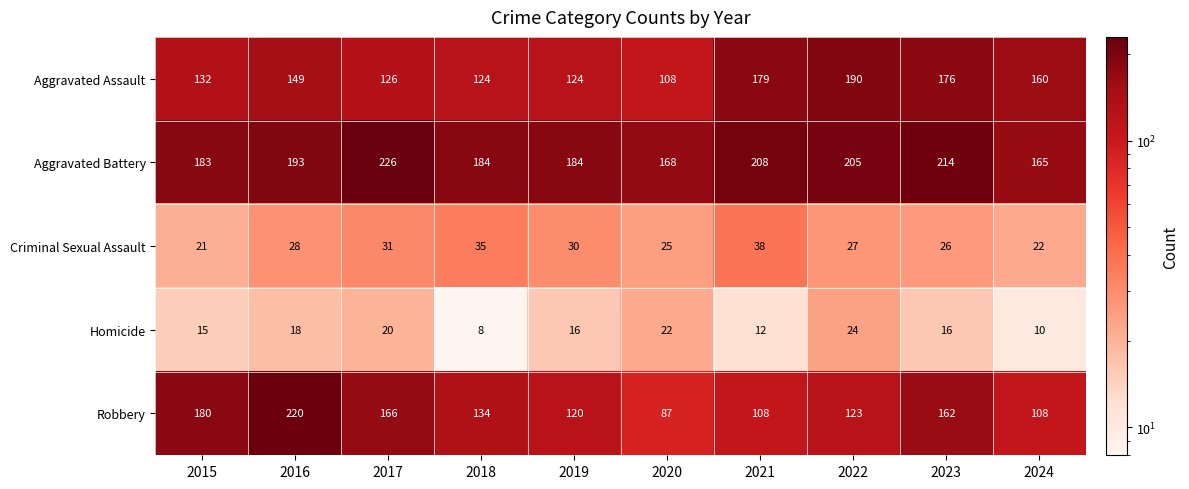

At which category is the sum across all series the highest?

2016